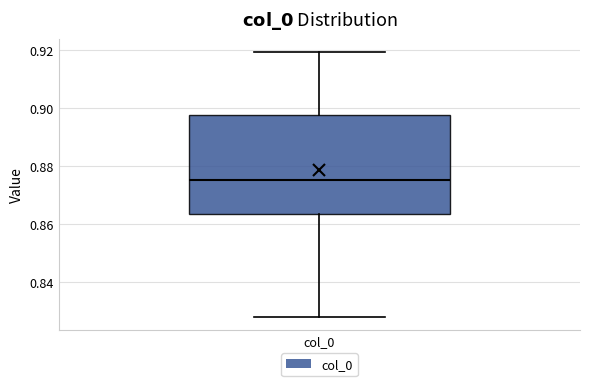

Transcribe this box plot: give where the median line is, the range the box spans, and where the two whiskers end, as read against the y-axis. The values are not printed on the chart, so give them approximately, as read against the axis.

median 0.876, box 0.864 to 0.898, whiskers 0.828 to 0.920